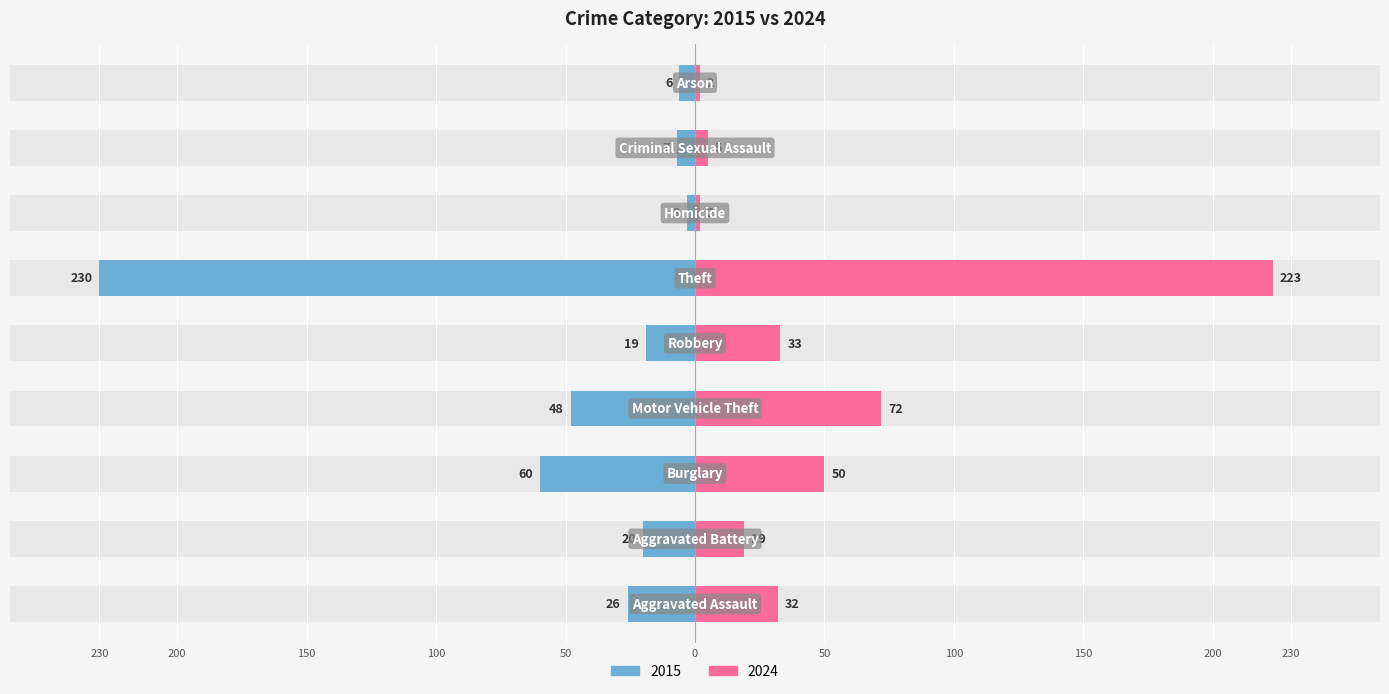

How many bars are there in each group?

2